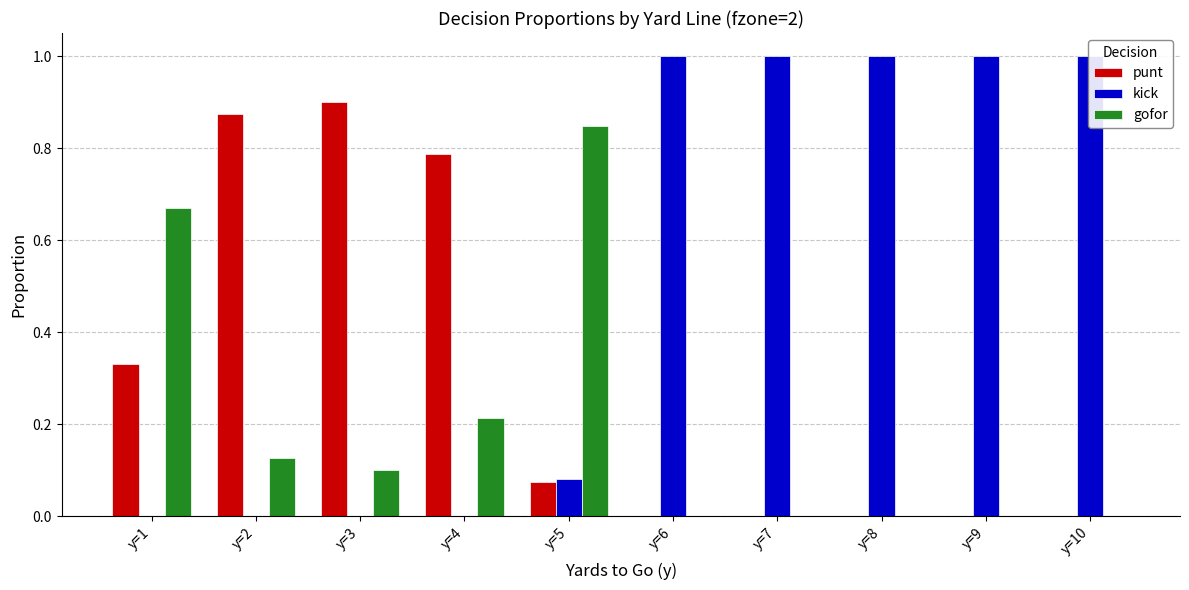

Rank the series by their average value, from lowest to highest.

gofor, punt, kick